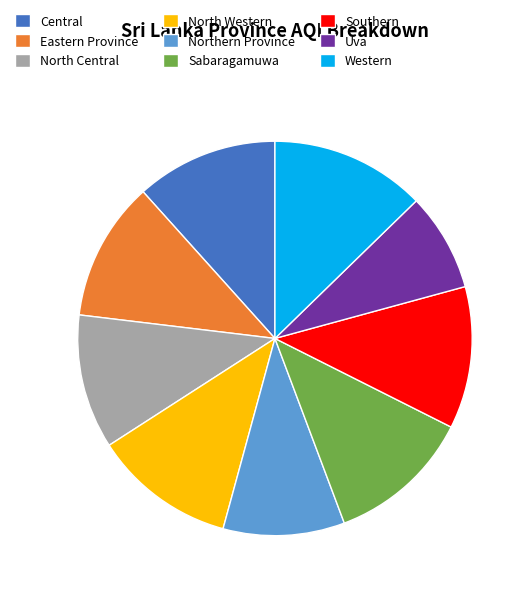

The Sabaragamuwa slice represents 12% of the pie. True or false?

True